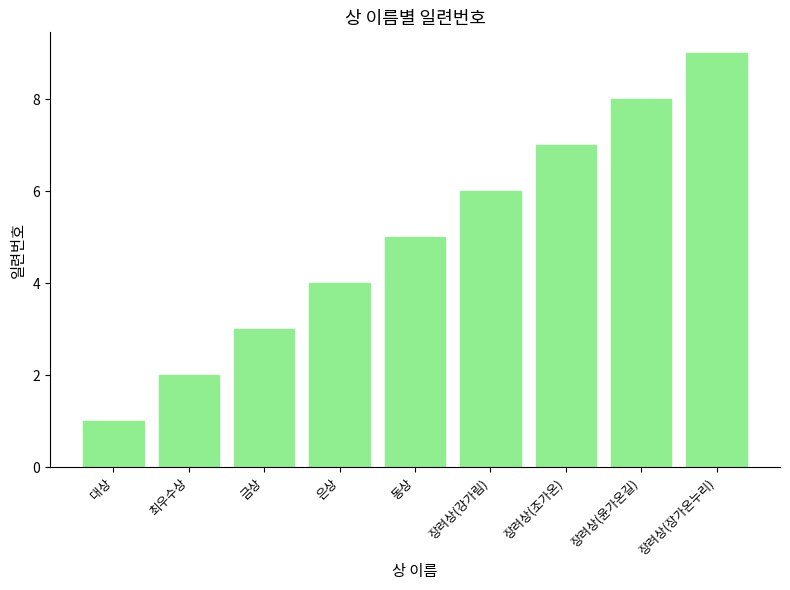

The chart shows a value of 4 at 은상. True or false?

True